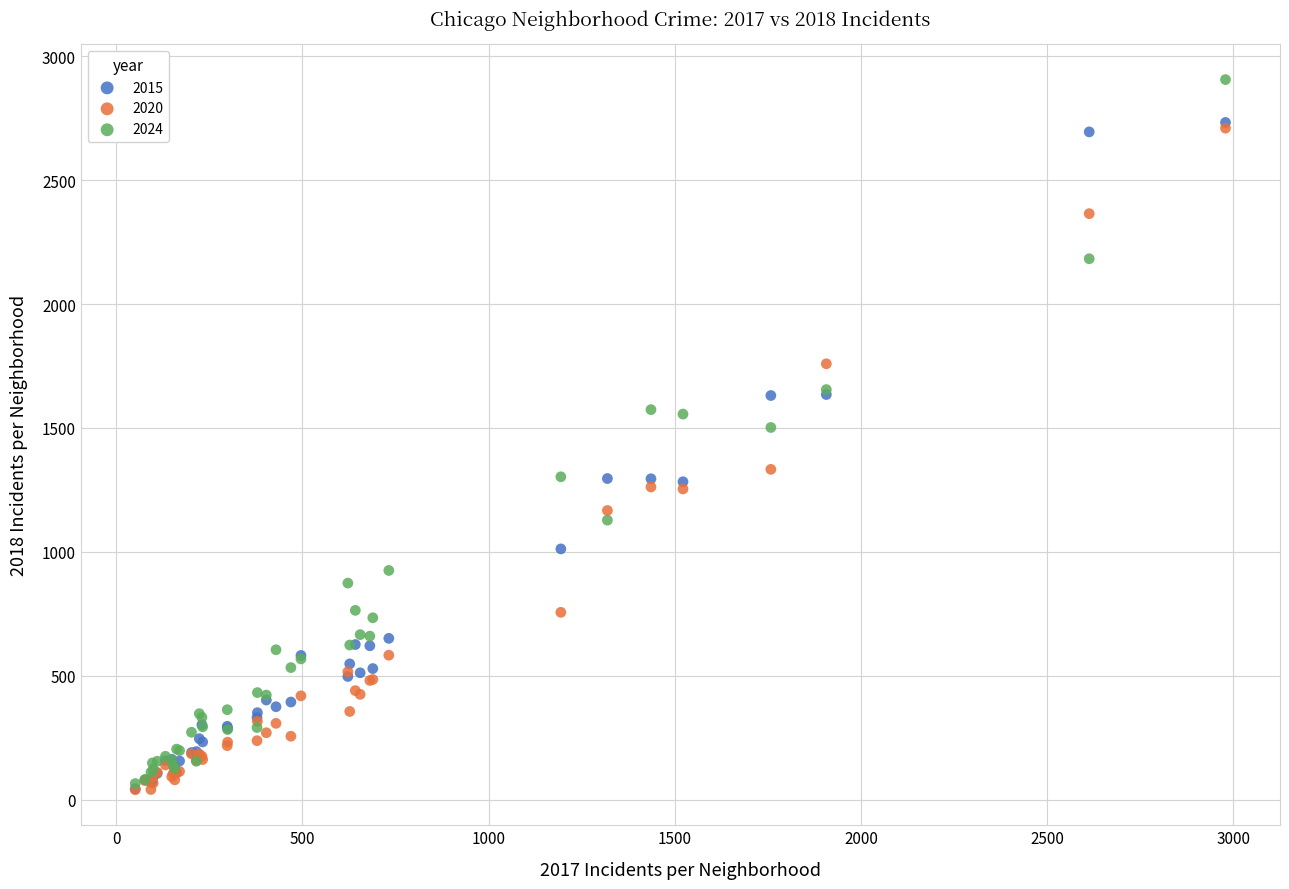

What are all the series names shown in the legend?

2015, 2020, 2024